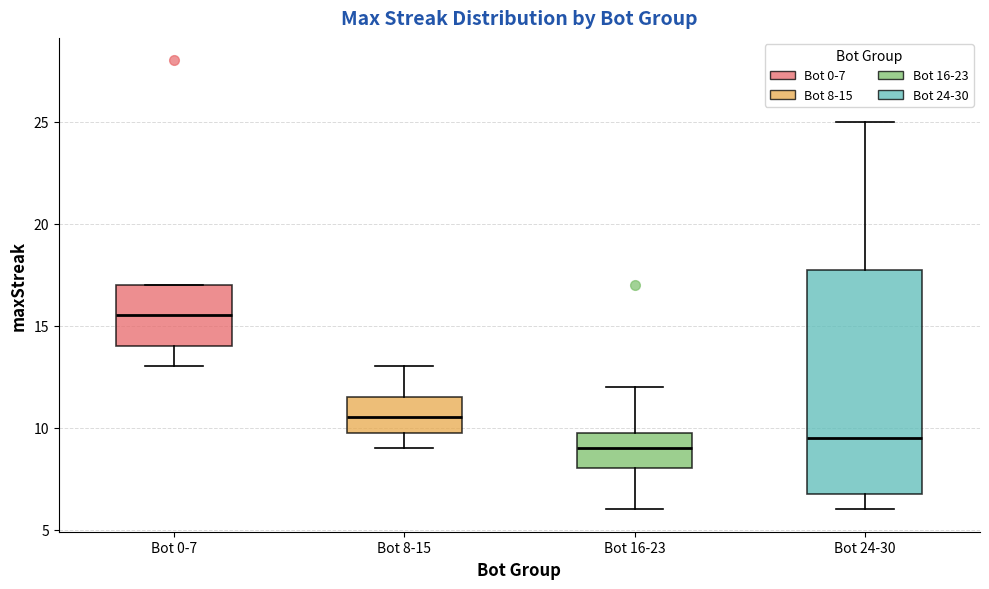

Which box's median line is the highest?

Bot 0-7